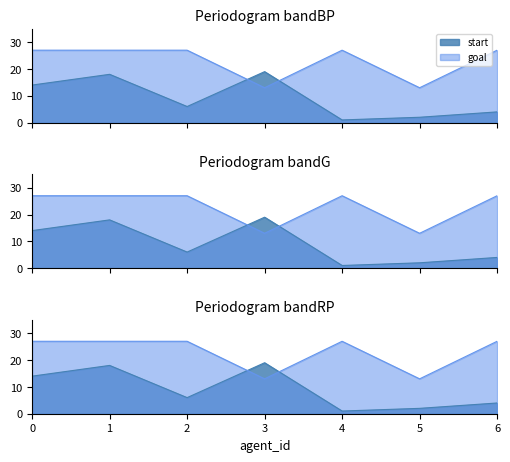

What is the minimum value for start?

1